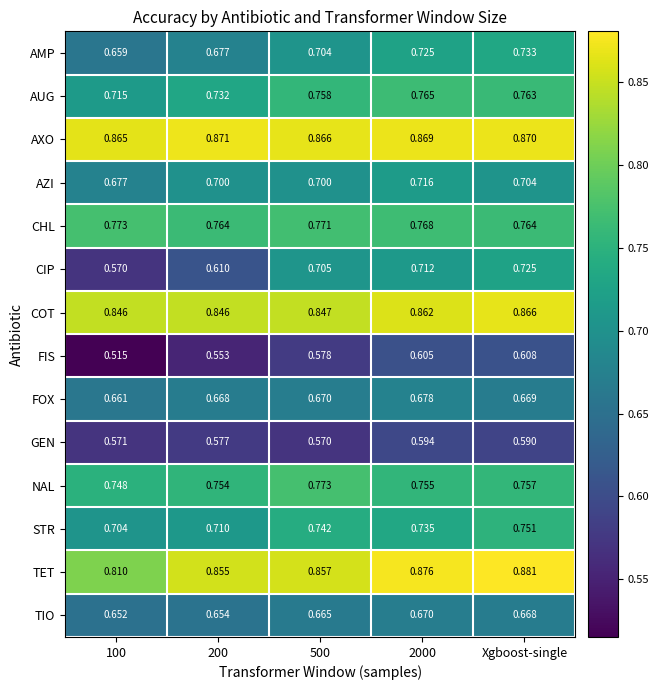

What is the total value across all series at Xgboost-single?

10.3